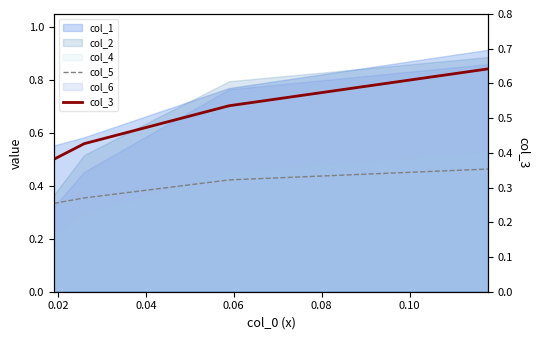

What is the difference between the col_5 values at 0.02 and 0.06?

0.1